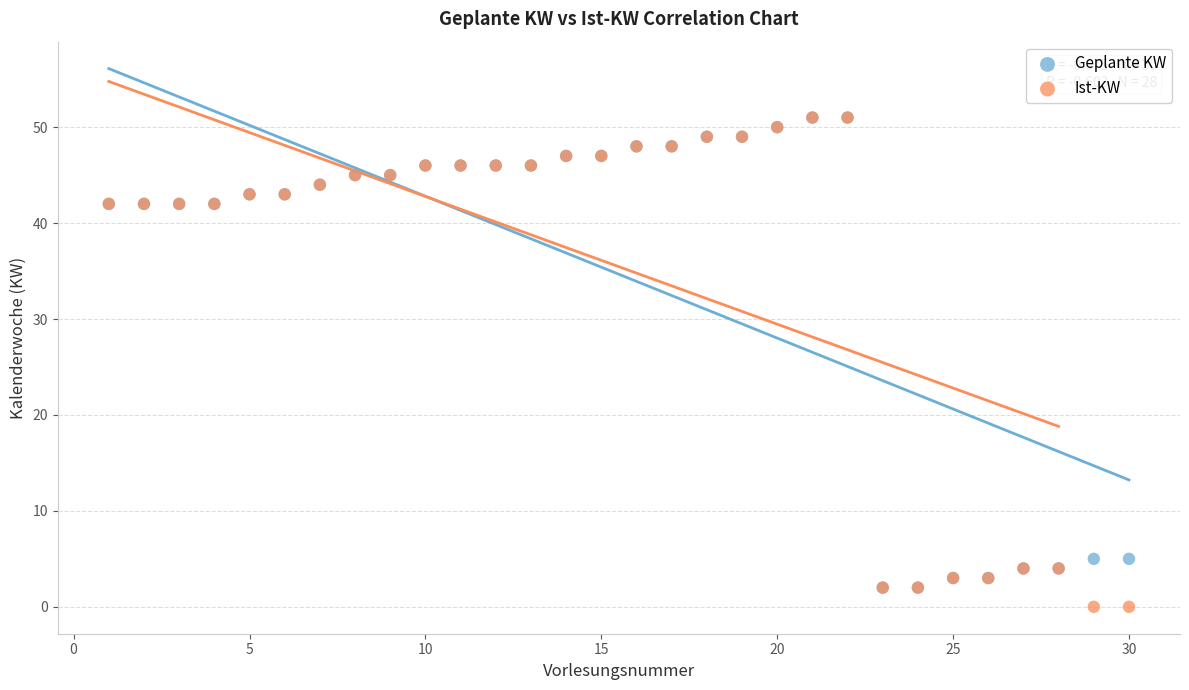

What are all the series names shown in the legend?

Geplante KW, Ist-KW